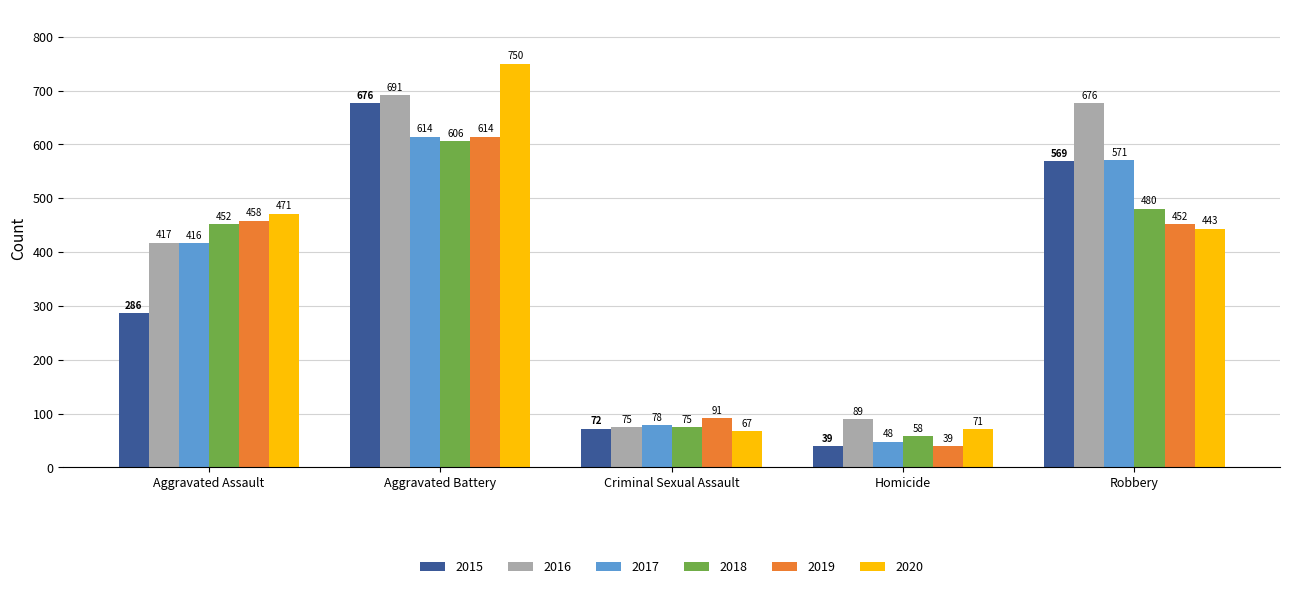

What is the sum of the 2019 values at Criminal Sexual Assault and Robbery?

543